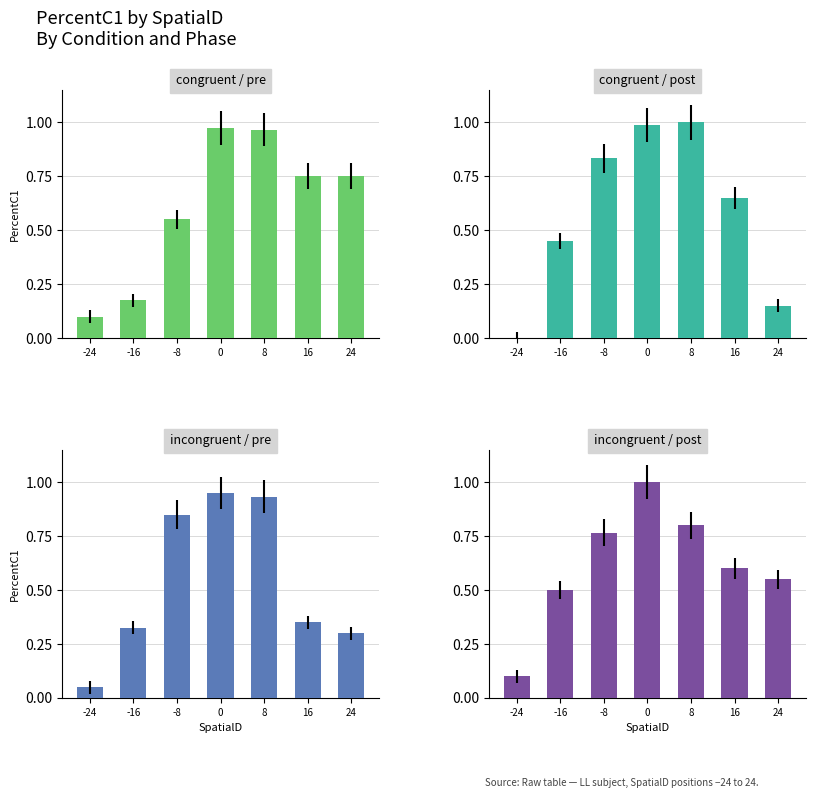

Which series changed the most between -16 and 16?

congruent / pre